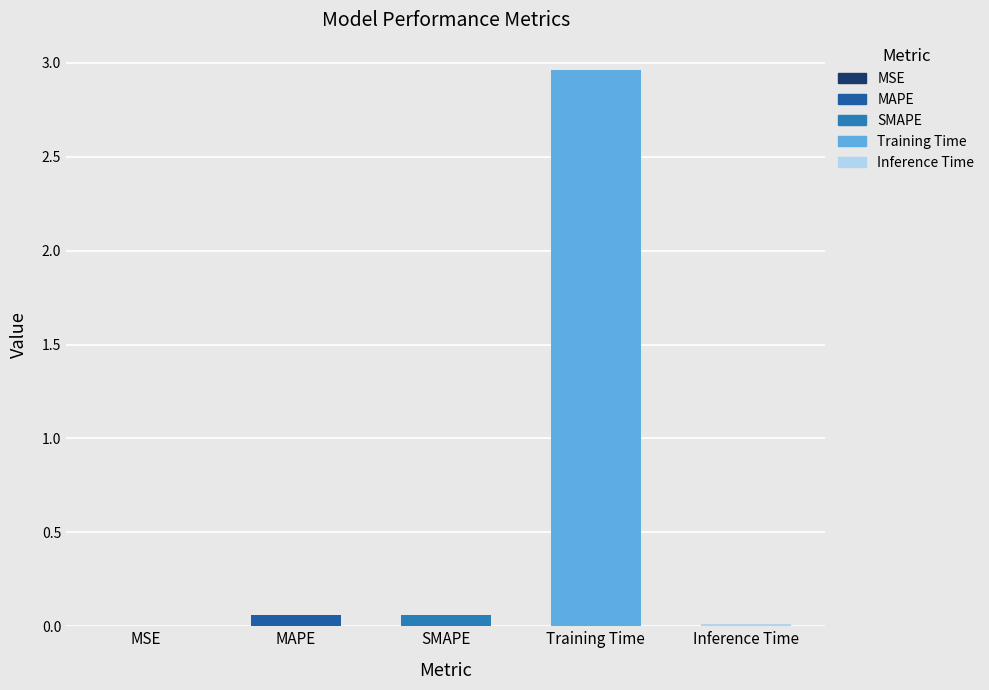

True or false: the data shows 5.1 at Training Time.

False